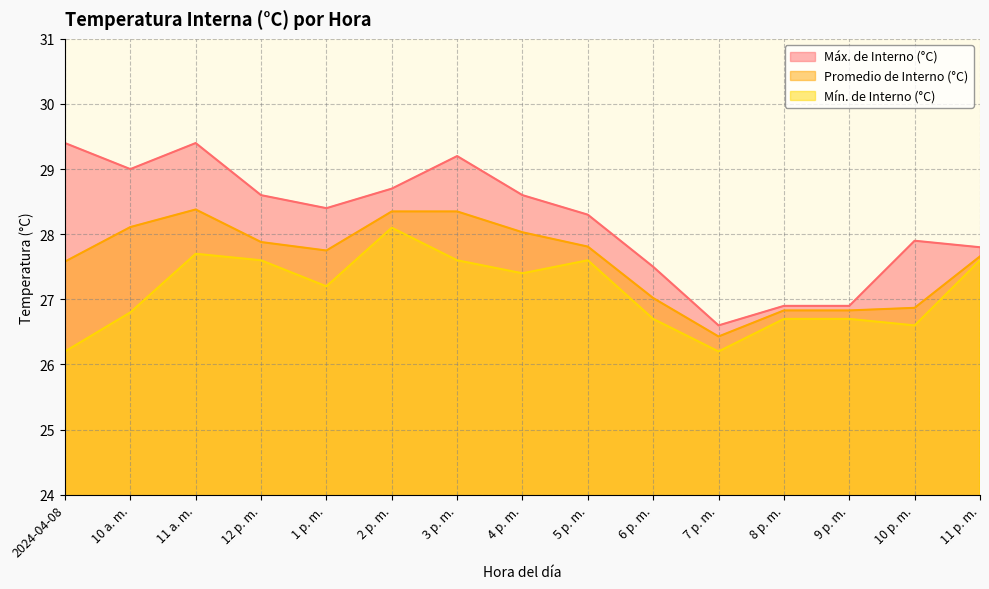

Rank the series at 6 p. m. from lowest to highest value.

Mín. de Interno (°C), Promedio de Interno (°C), Máx. de Interno (°C)